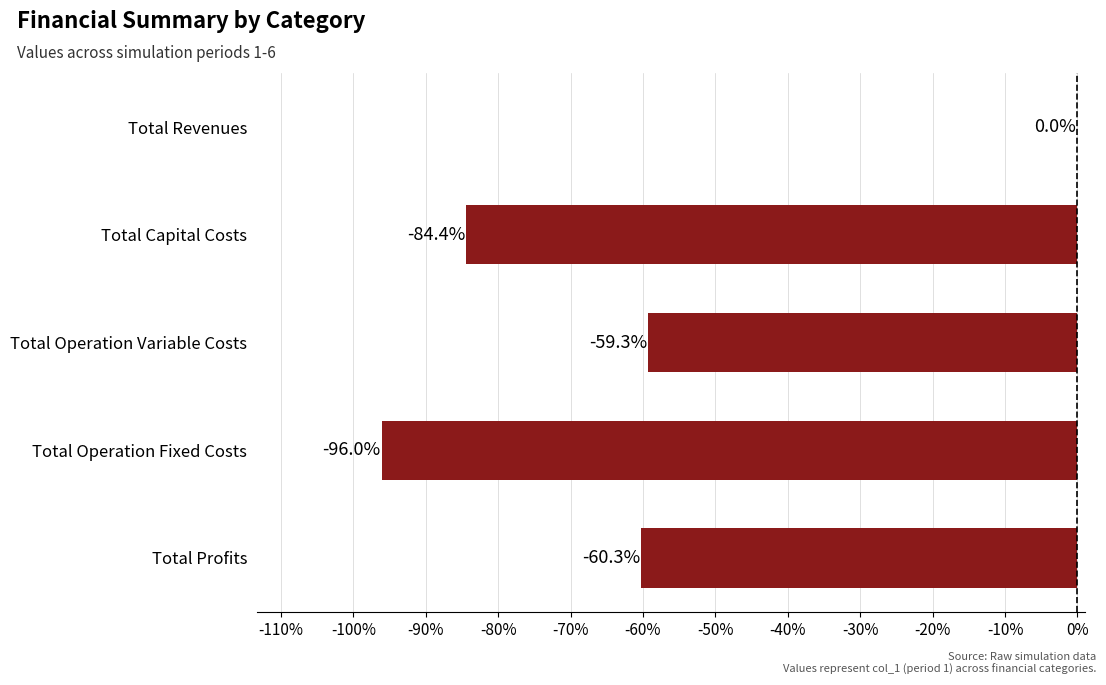

What is the average value?

-60.0